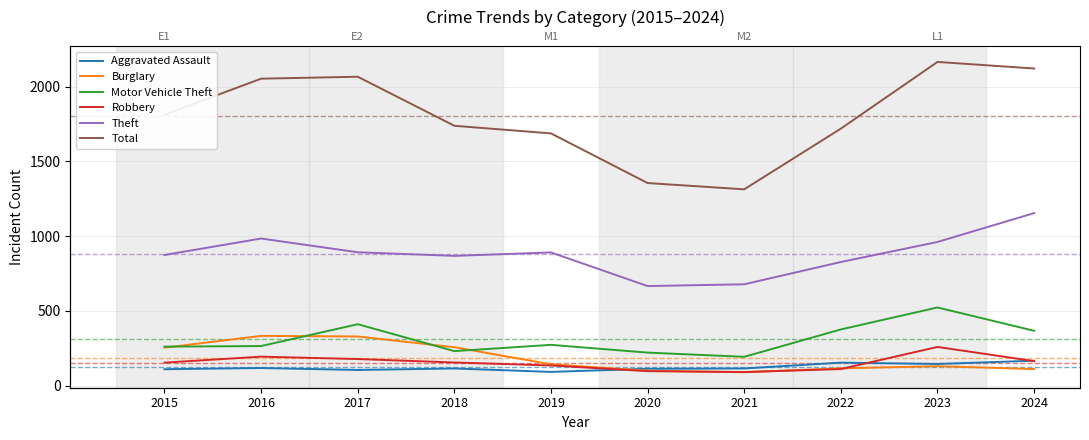

At which category does Theft reach its first local peak?

2016